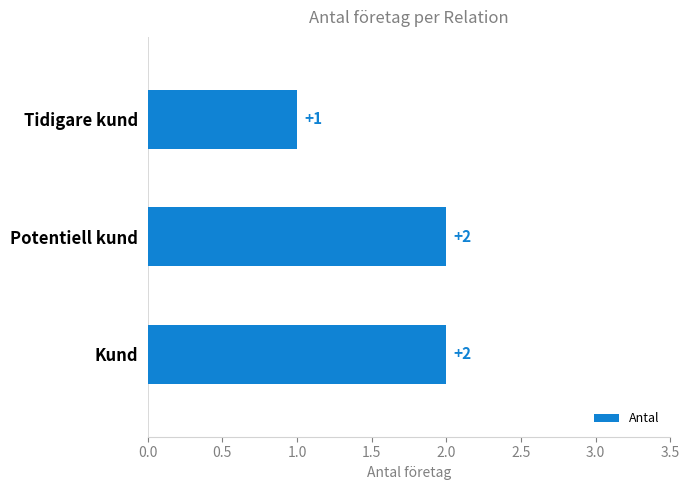

Reading bottom to top, list all the values displayed in this chart.

Kund=2	Potentiell kund=2	Tidigare kund=1